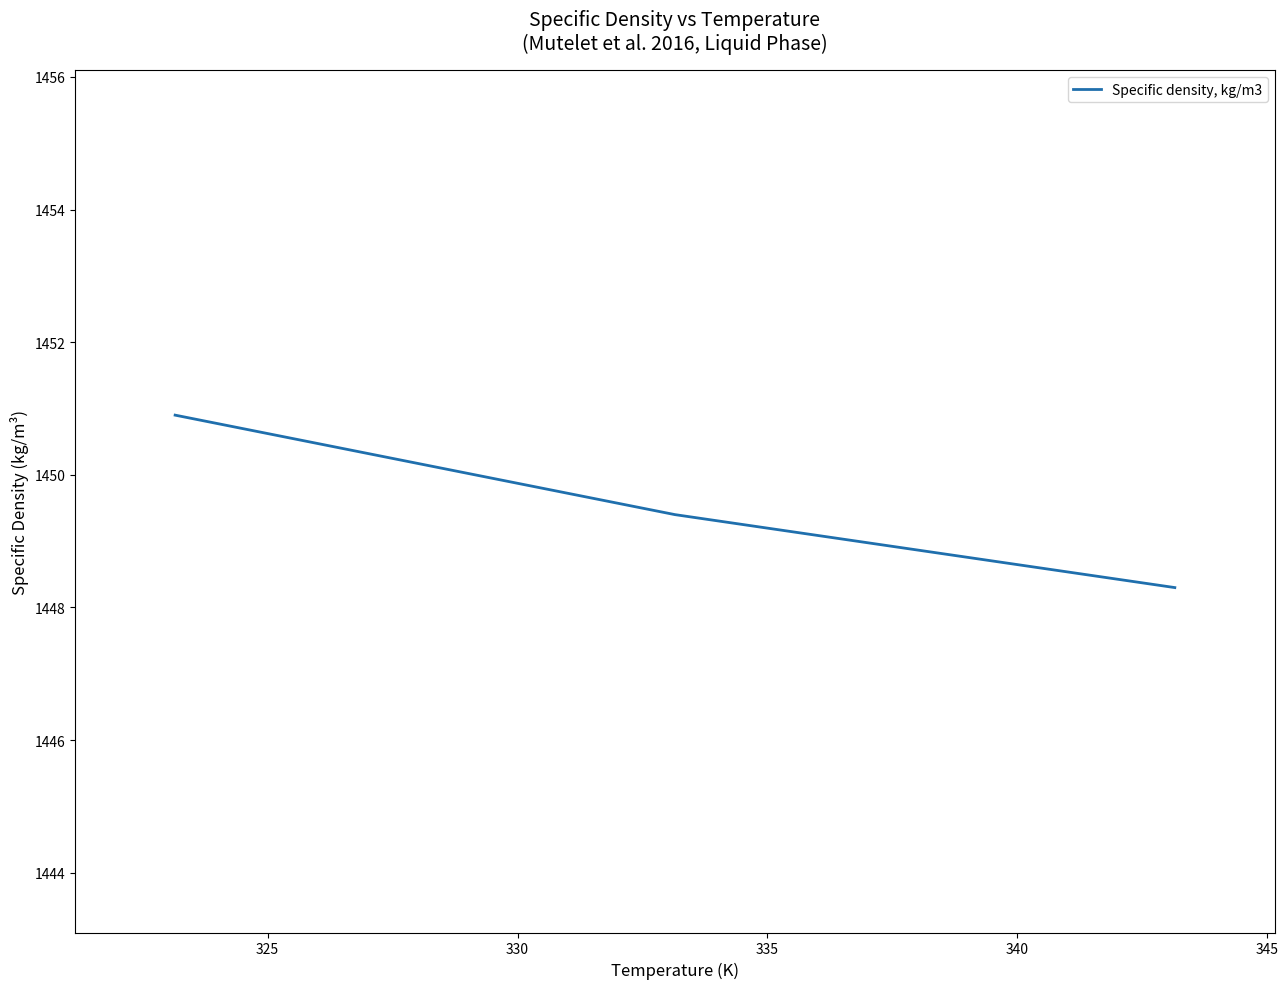

What is the smallest value displayed?

1448.3